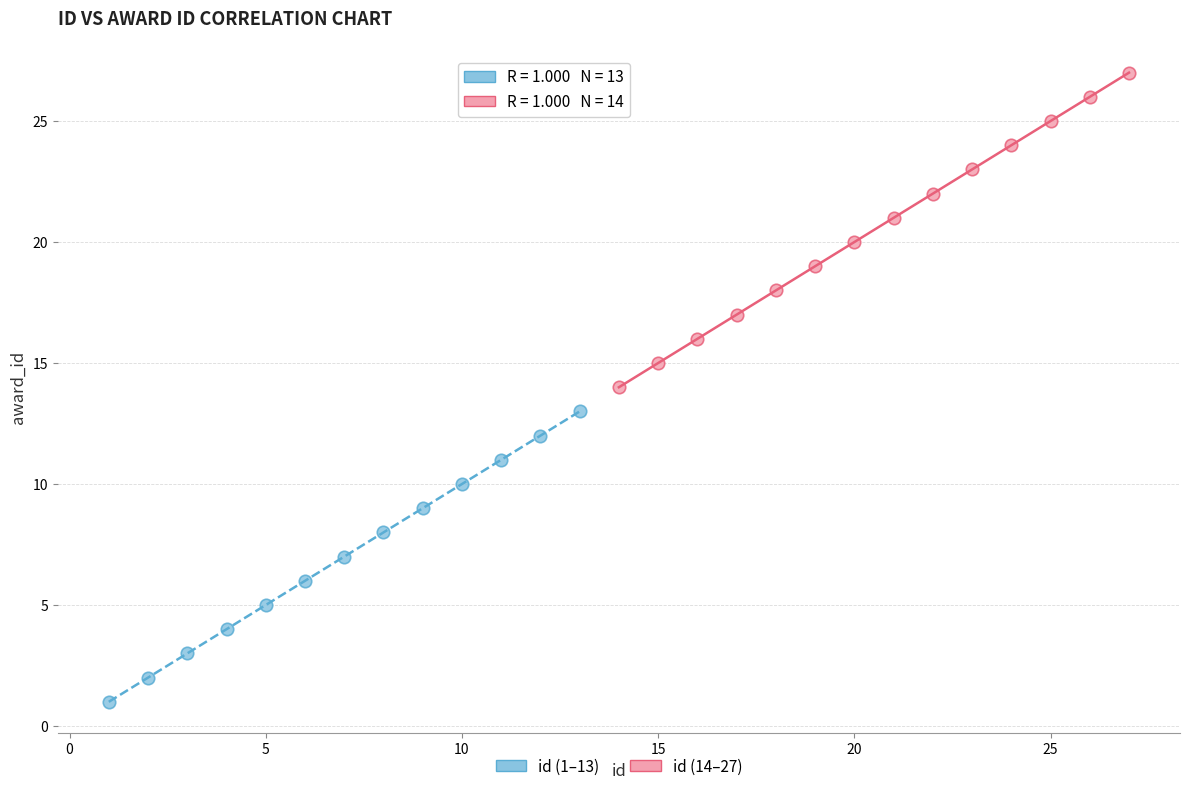

Which series contains the highest Y value?

id (14–27)